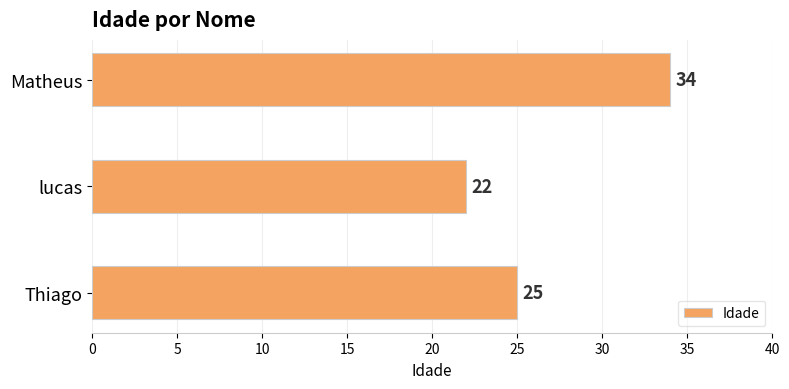

How many bars are there in total?

3